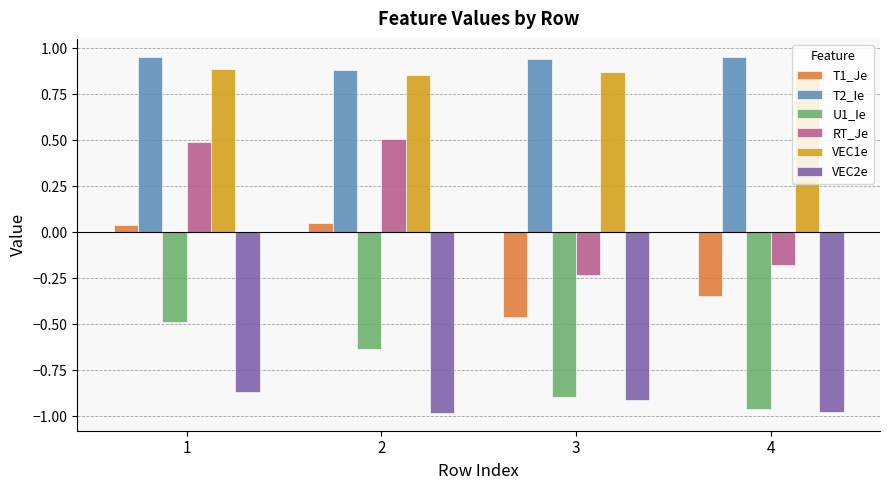

Is it true that U1_Ie equals -0.5 at 1?

True